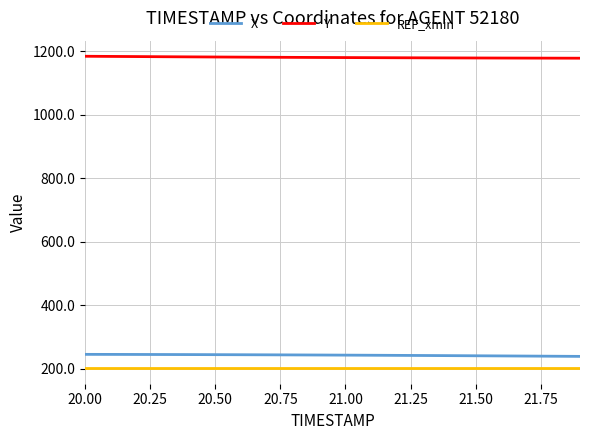

How many values in the Y series exceed 1180?

13